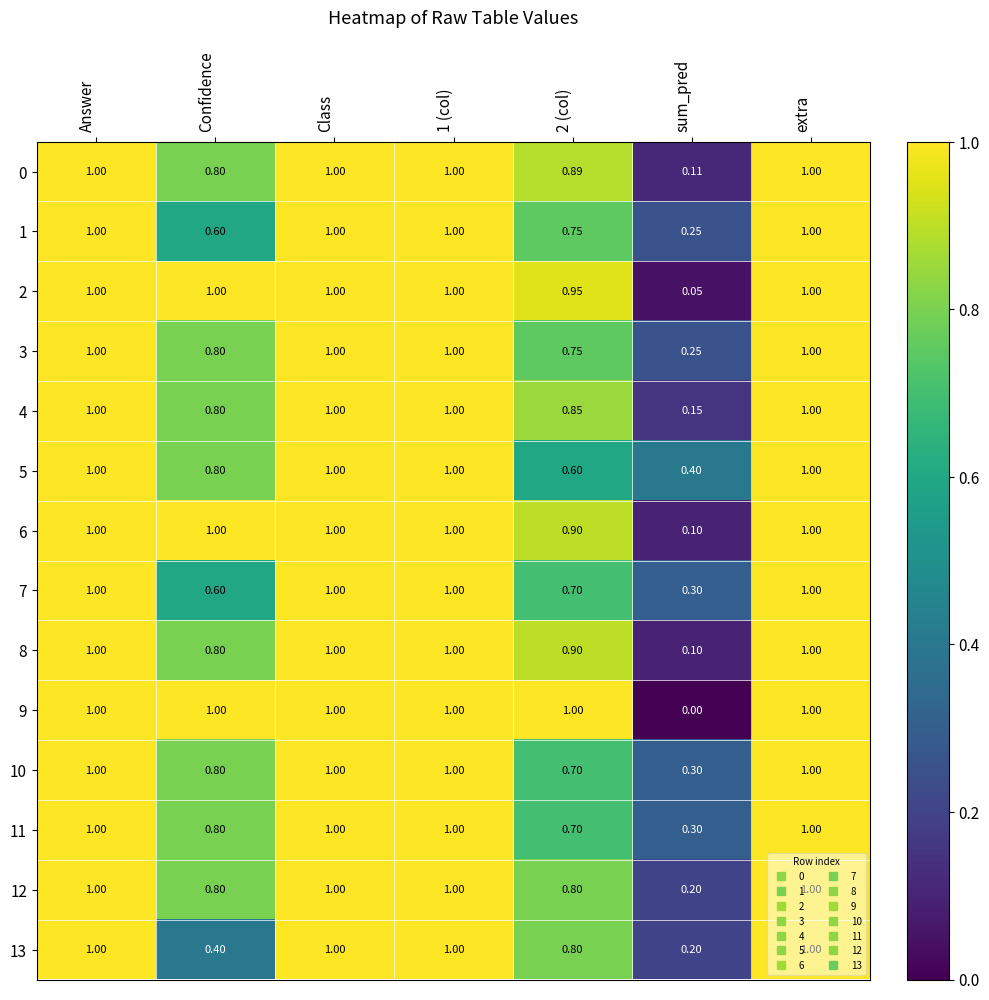

What is the total value across all series at Class?

14.0